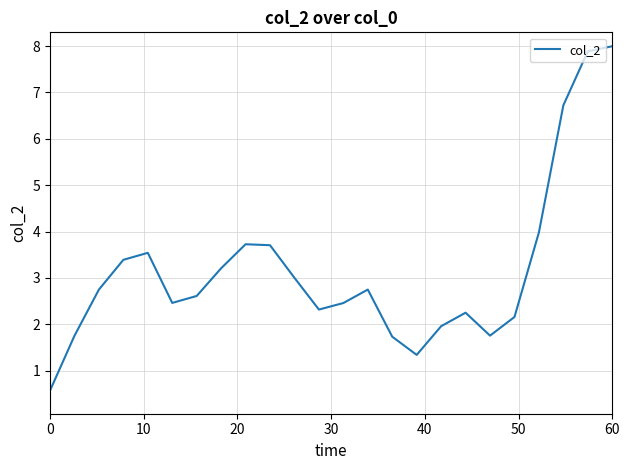

What is the greatest value displayed?

8.0